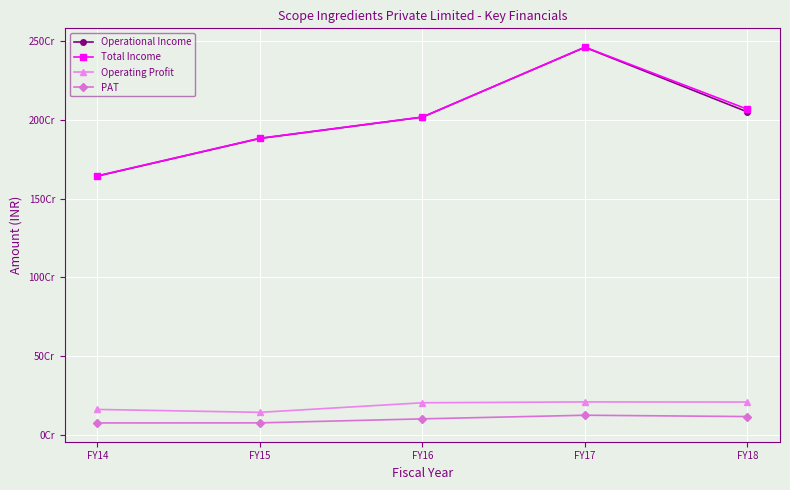

Between FY17 and FY16, which is larger?

FY17